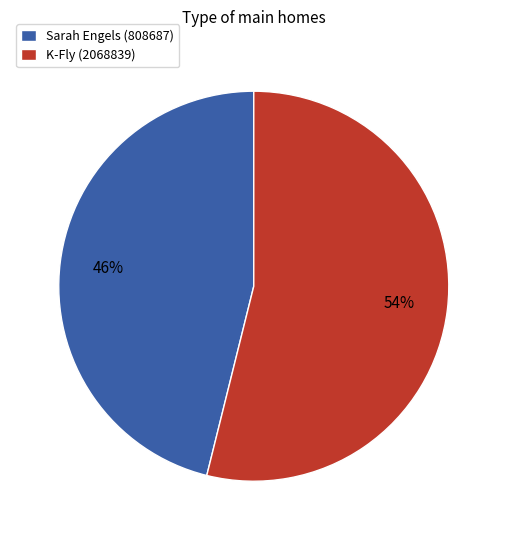

Approximately how many times larger is the value at K-Fly (2068839) compared to Sarah Engels (808687)?

1.2